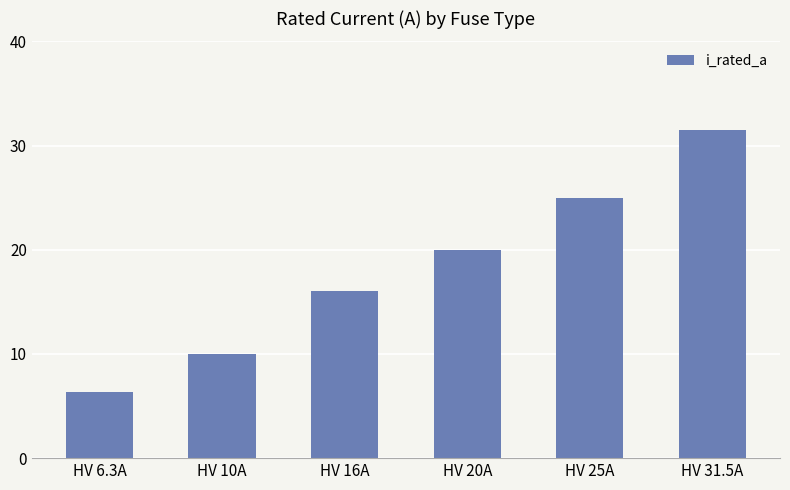

What is the change in value from HV 10A to HV 25A?

+15.0